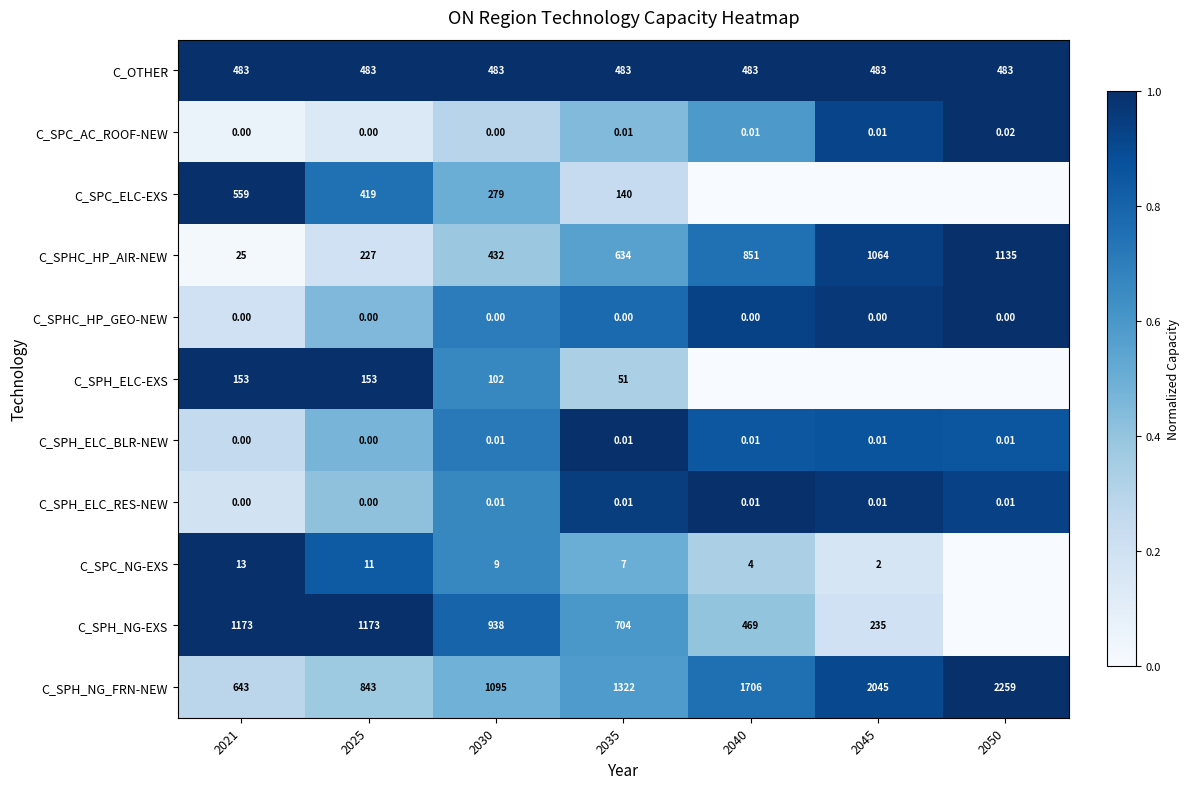

Is the value of C_OTHER at 2025 greater than the value of C_SPC_NG-EXS at 2035?

Yes